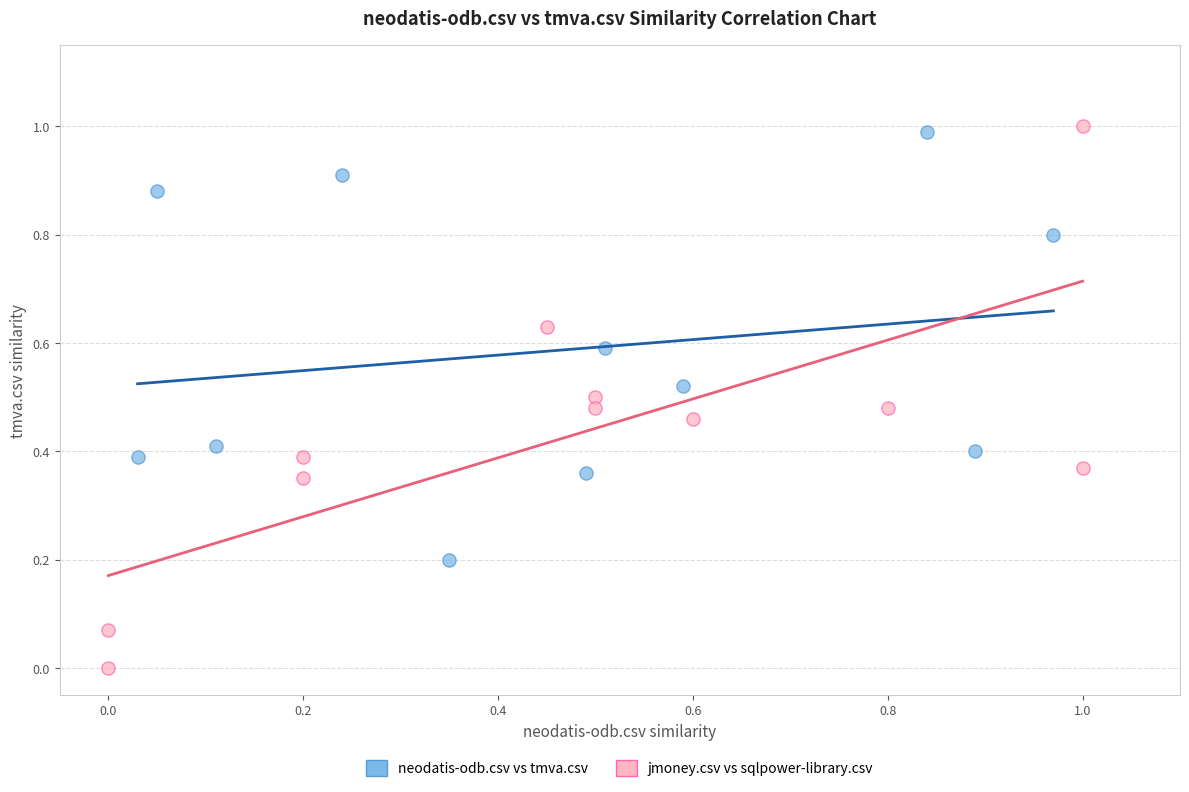

Which series has the largest Y range (max minus min)?

jmoney.csv vs sqlpower-library.csv